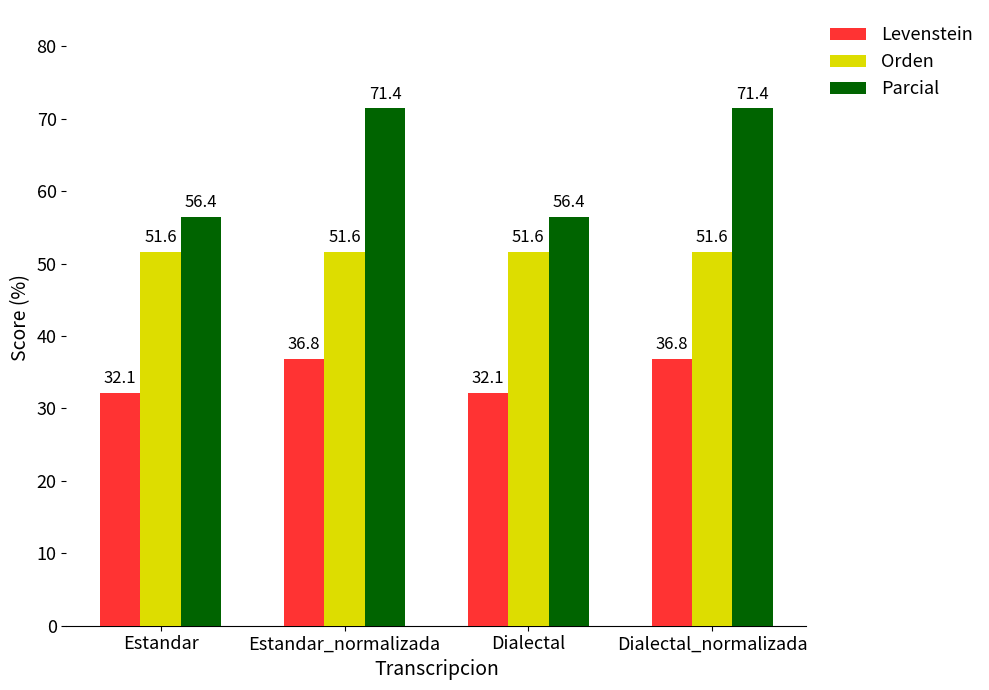

The Levenstein series shows 32.1 at Dialectal. True or false?

True